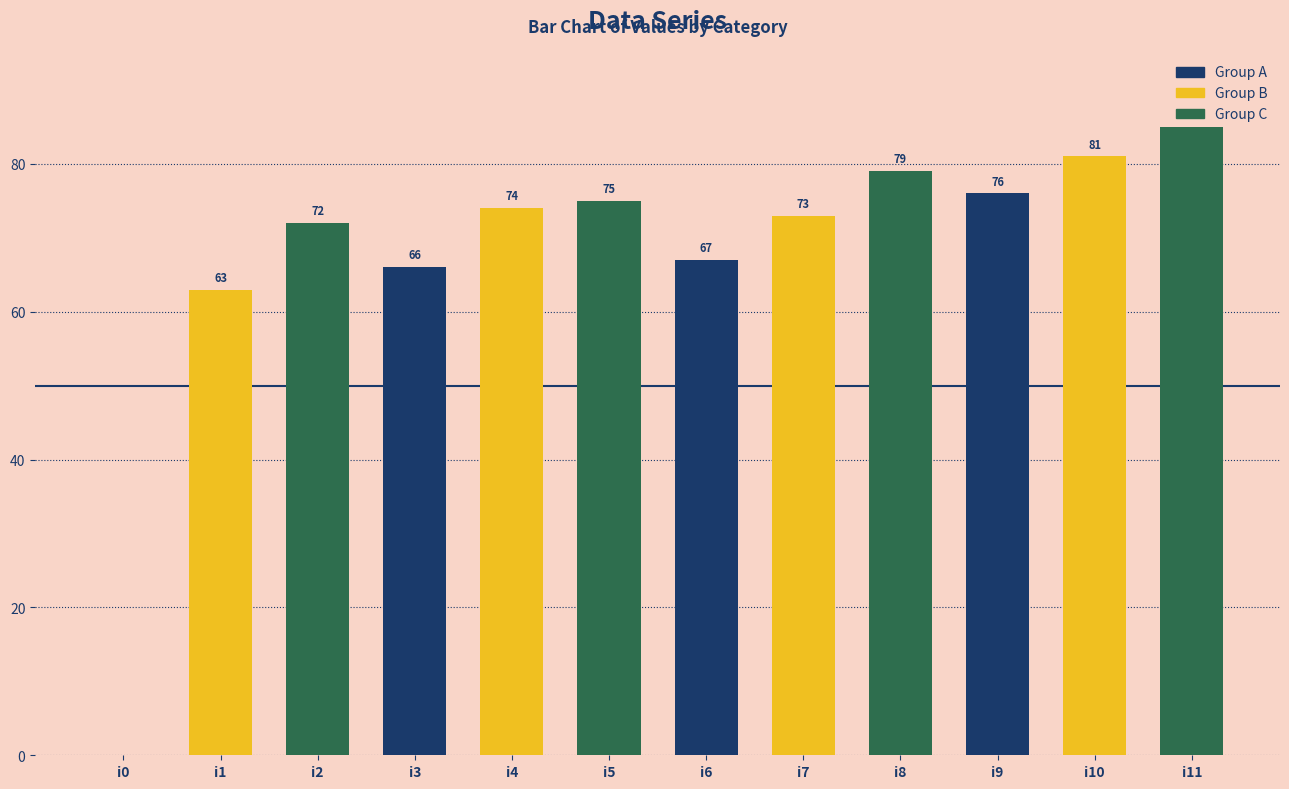

What is the sum of the values at i1 and i5?

138